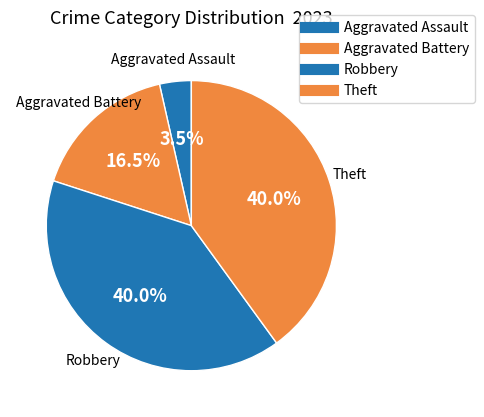

To the nearest percent, what percentage of the pie is Aggravated Assault?

4%